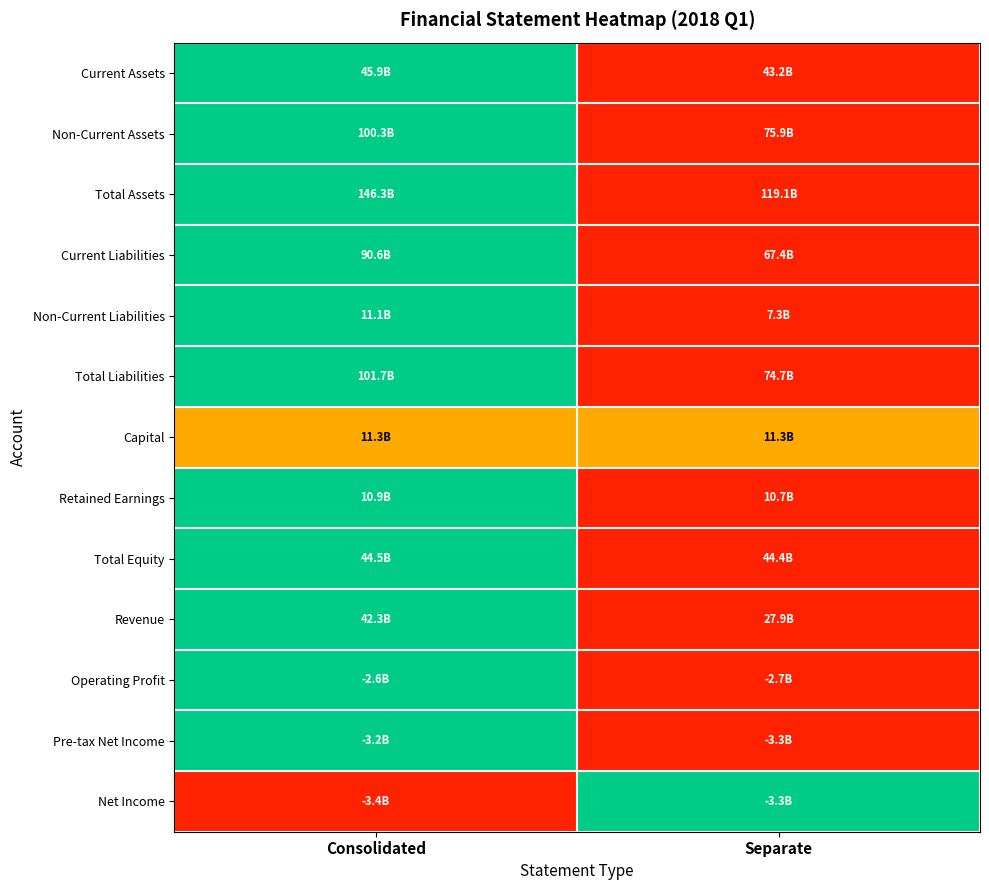

Which has a higher value, Consolidated or Separate?

Consolidated